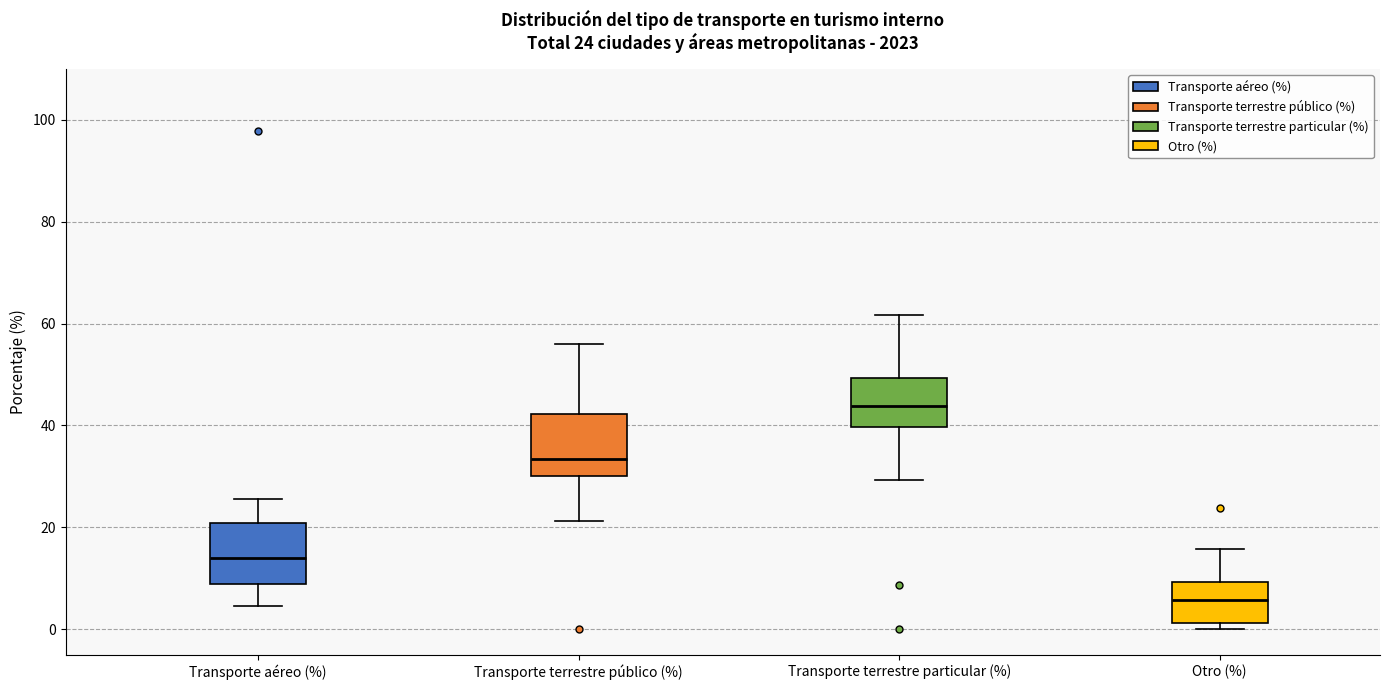

Which box's median line is the highest?

Transporte terrestre particular (%)